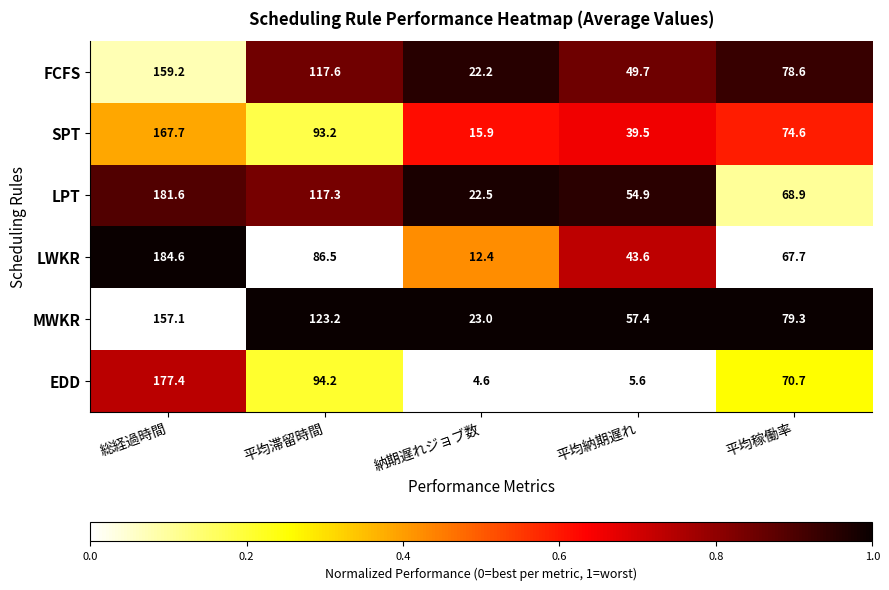

At which category does the chart reach its peak across all series?

総経過時間